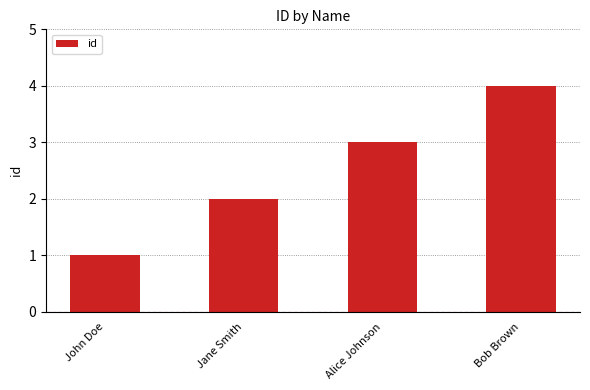

List the labels in order of value, smallest first.

John Doe, Jane Smith, Alice Johnson, Bob Brown